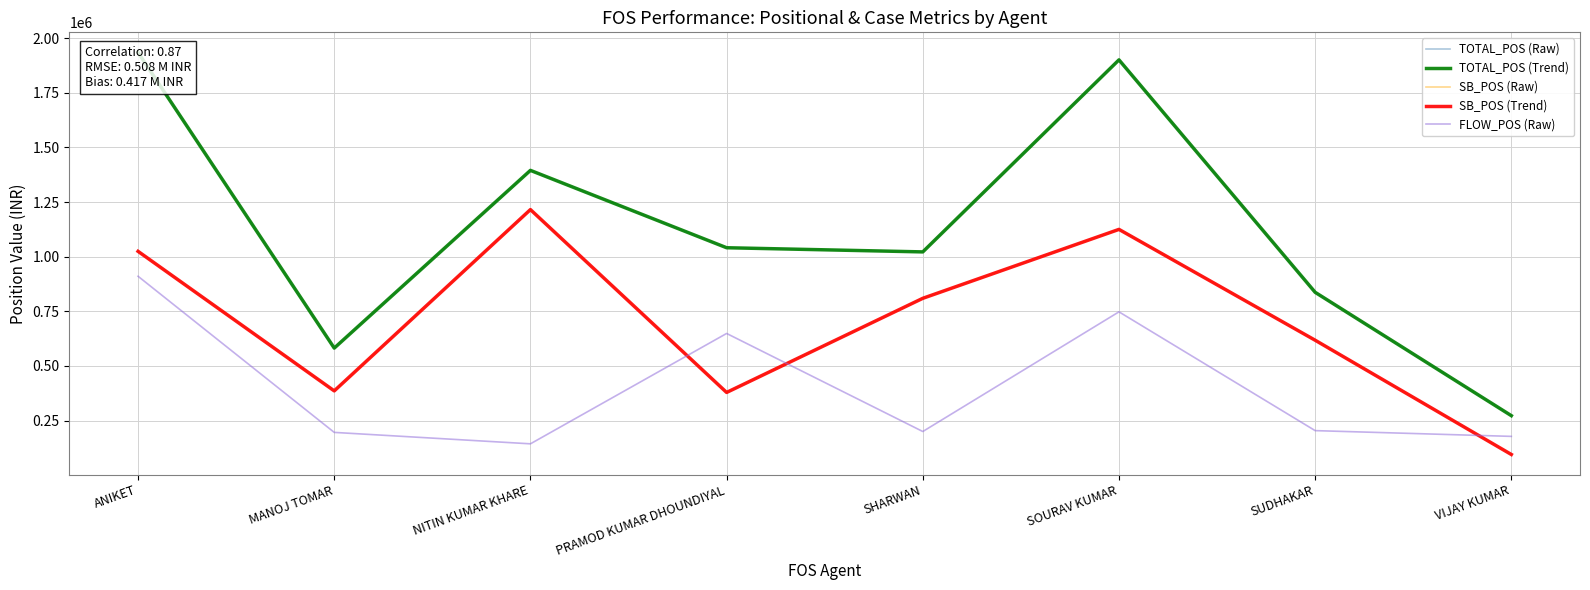

Which series changed the most between MANOJ TOMAR and VIJAY KUMAR?

TOTAL_POS (Raw)